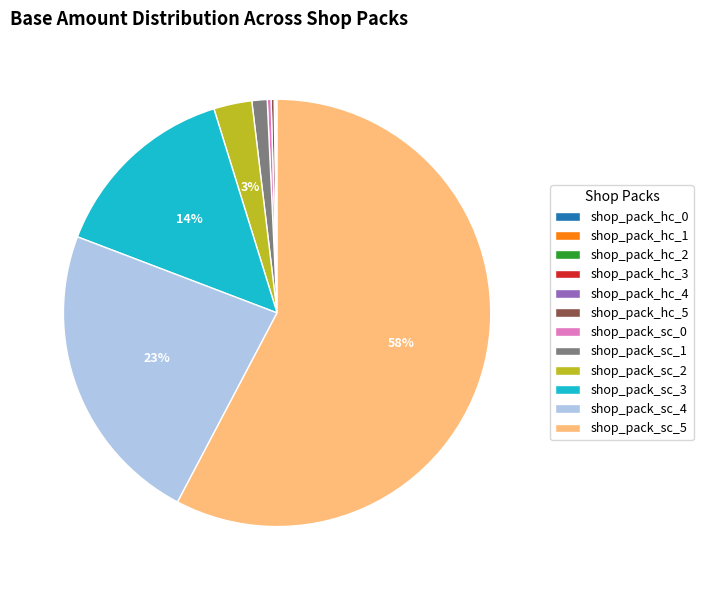

What is the largest slice in the pie chart?

shop_pack_sc_5